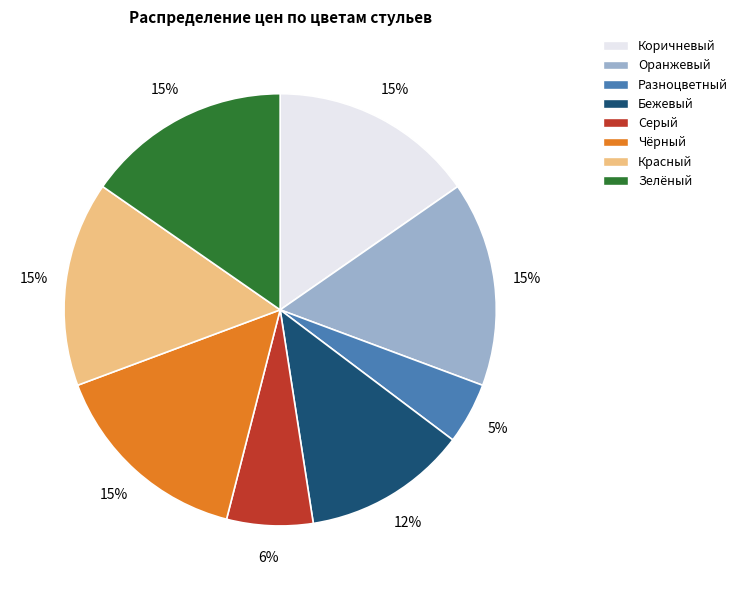

To the nearest percent, what is the combined percentage of Бежевый and Красный?

28%